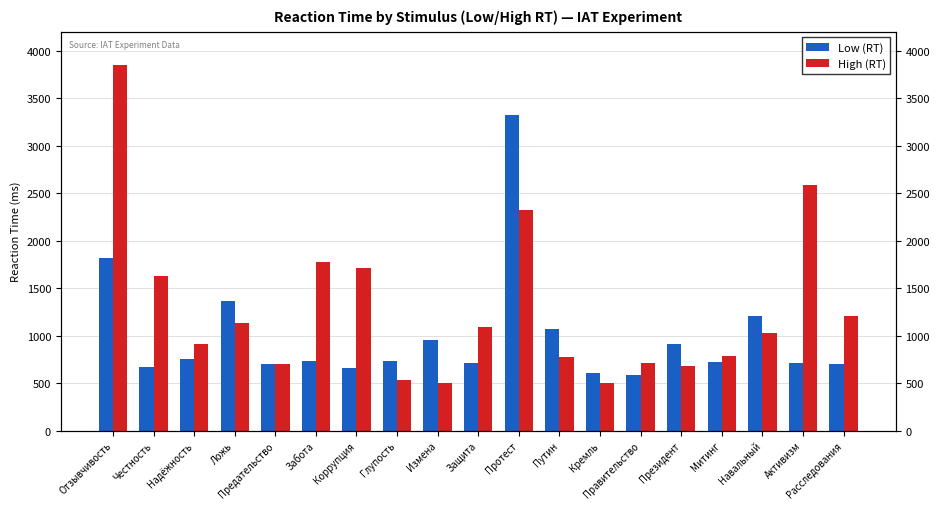

What is the total value across all series at Путин?

1842